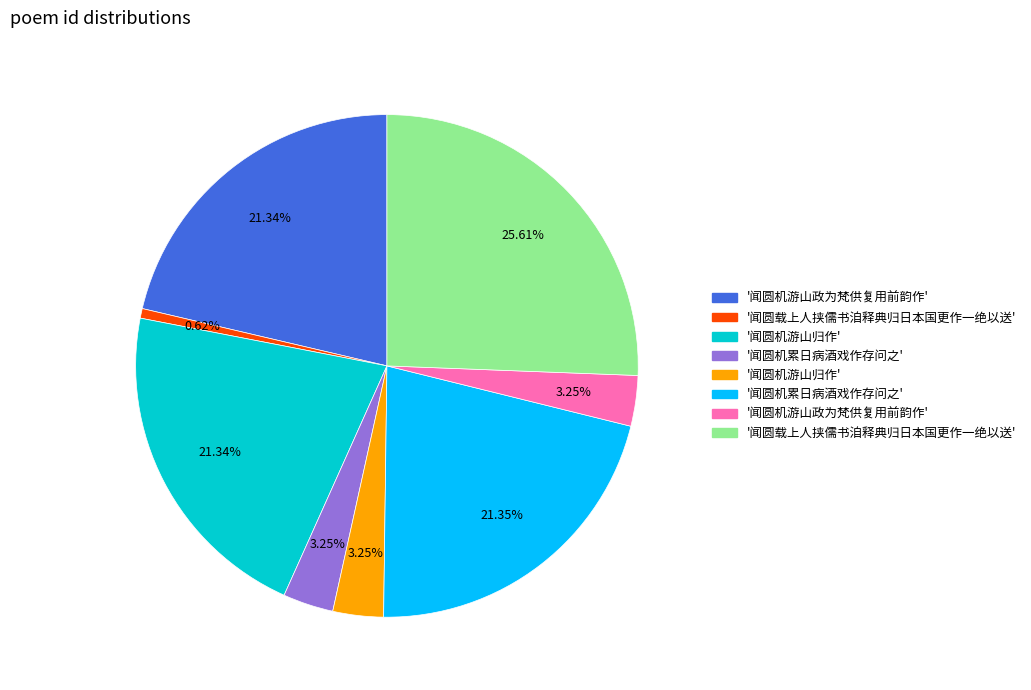

Does any single category account for the majority?

No